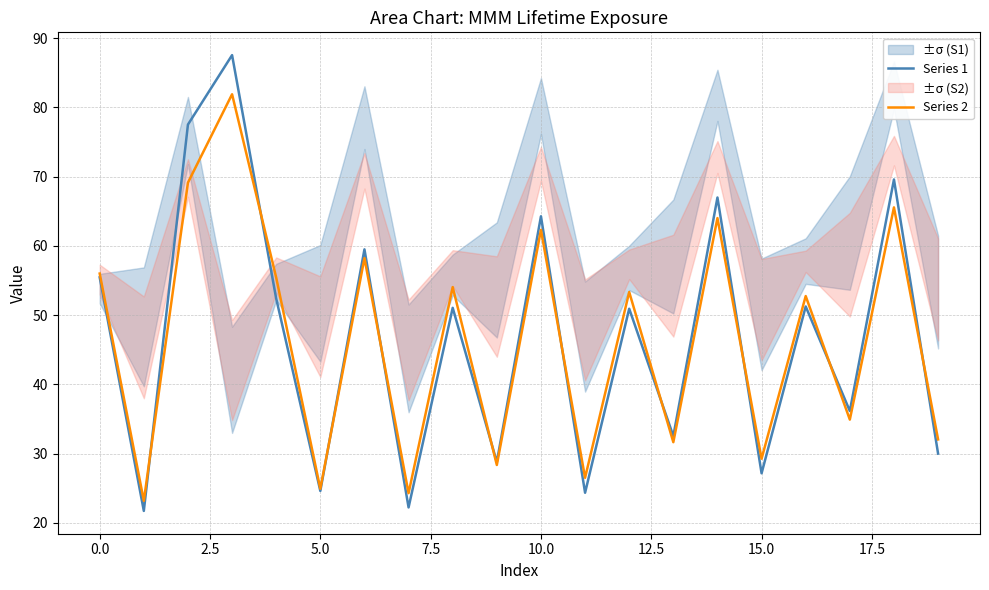

What is the lowest value of the Series 2 series?

23.2